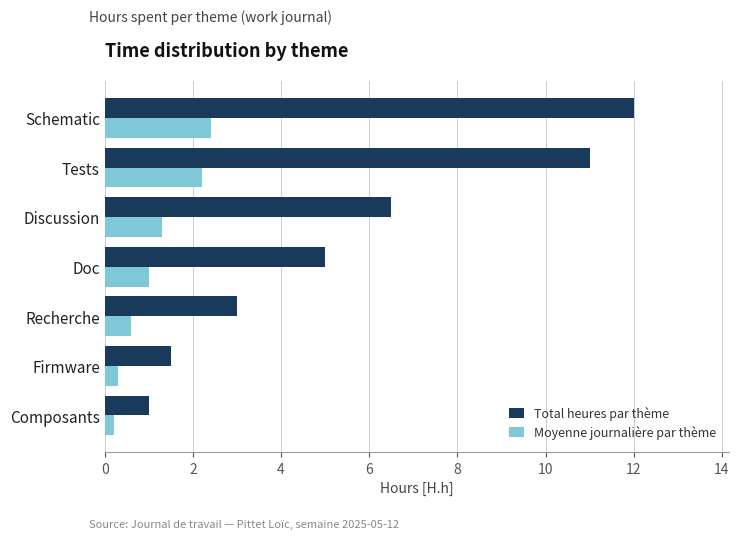

Read the Total heures par thème value at Tests.

11.0